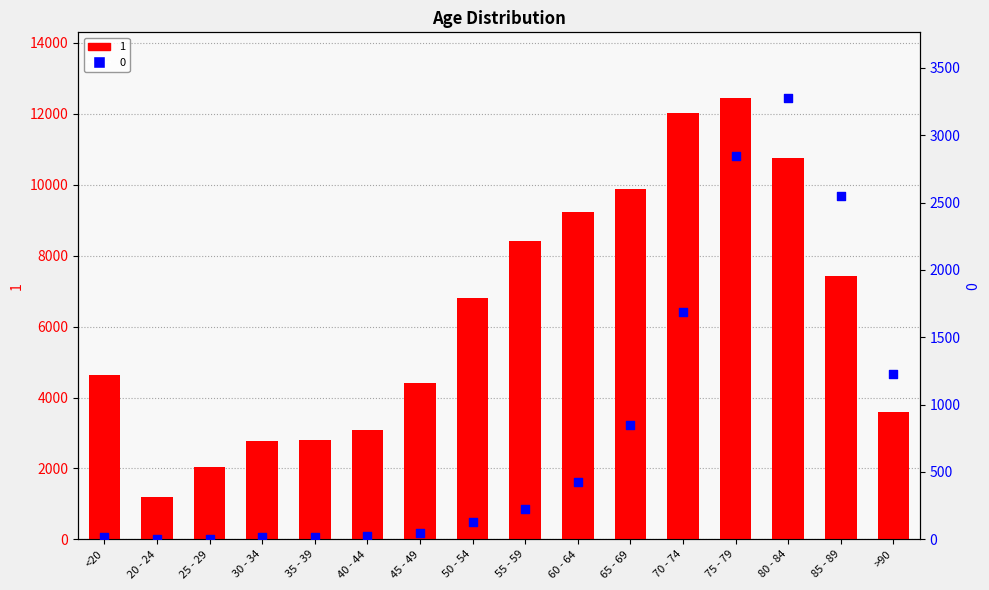

At which category is the sum across all series the highest?

75 - 79